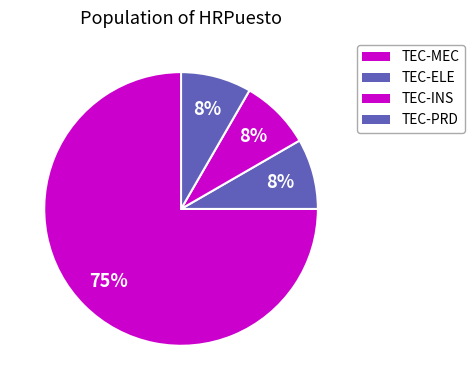

True or false: TEC-MEC accounts for 89% of the total.

False